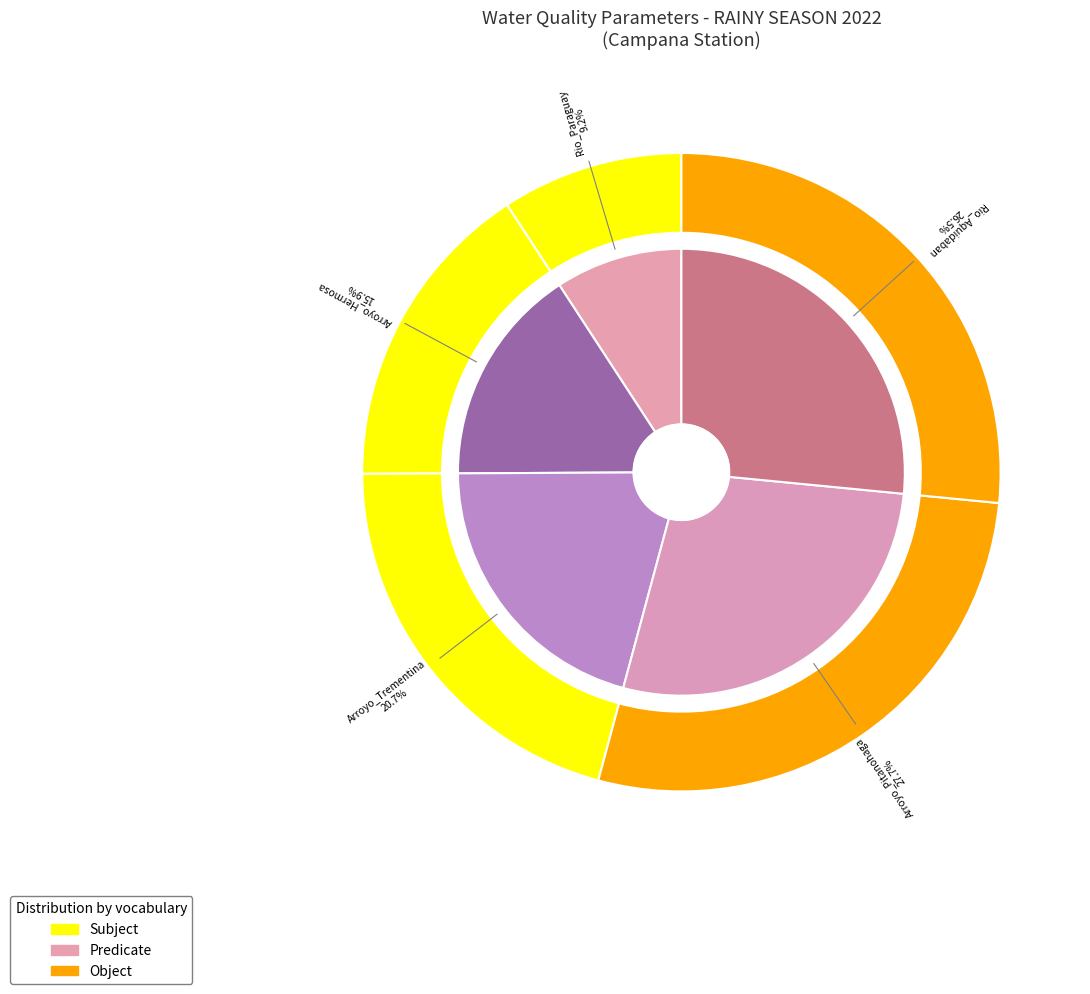

What is the smallest slice in the pie chart?

Rio_Paraguay